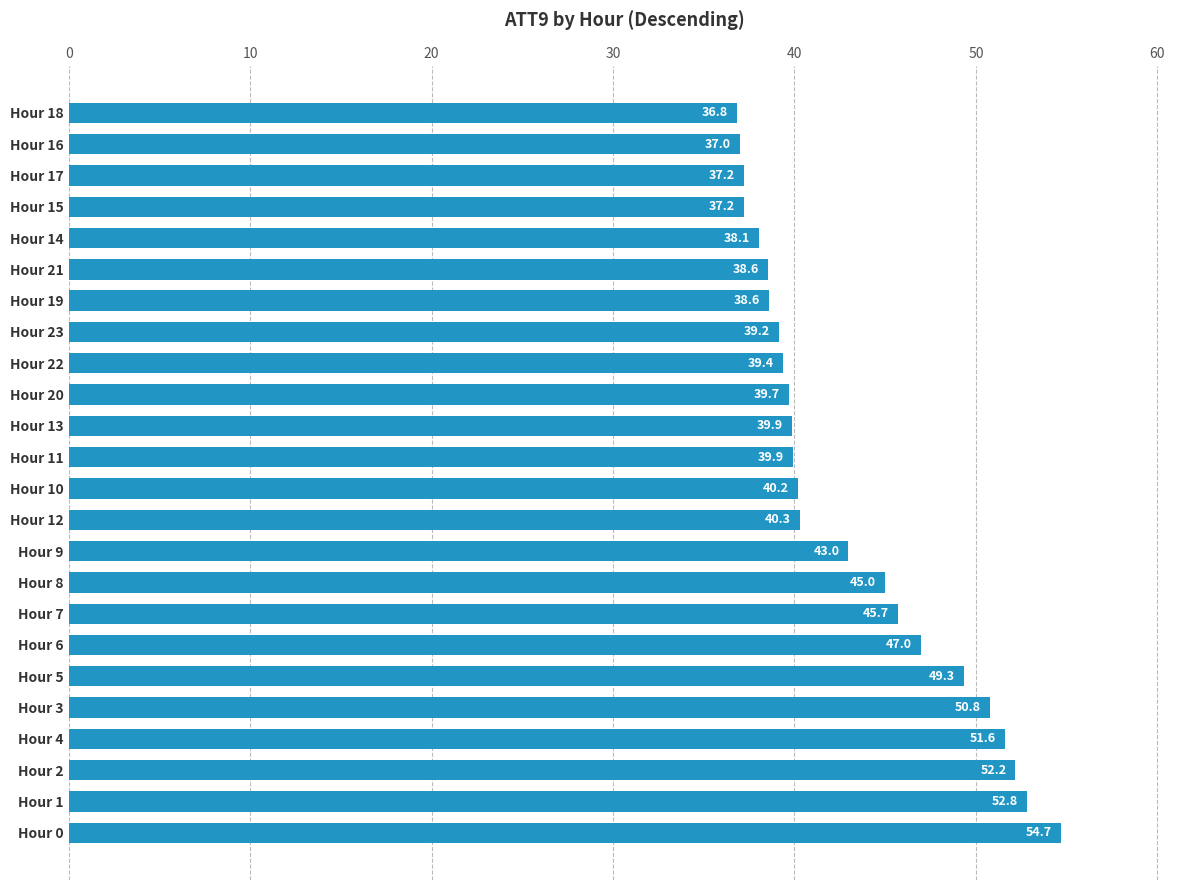

Which has a higher value, Hour 21 or Hour 13?

Hour 13